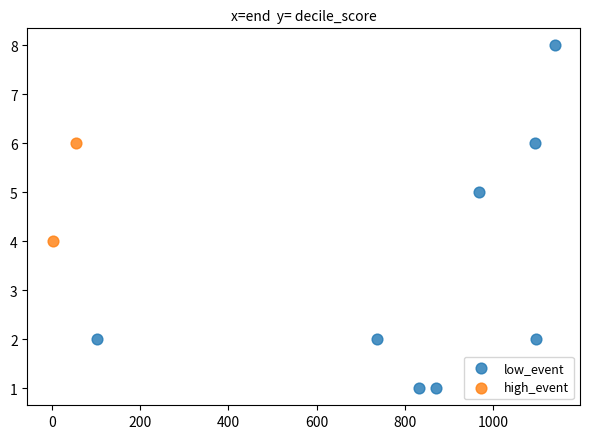

What are all the series names shown in the legend?

low_event, high_event